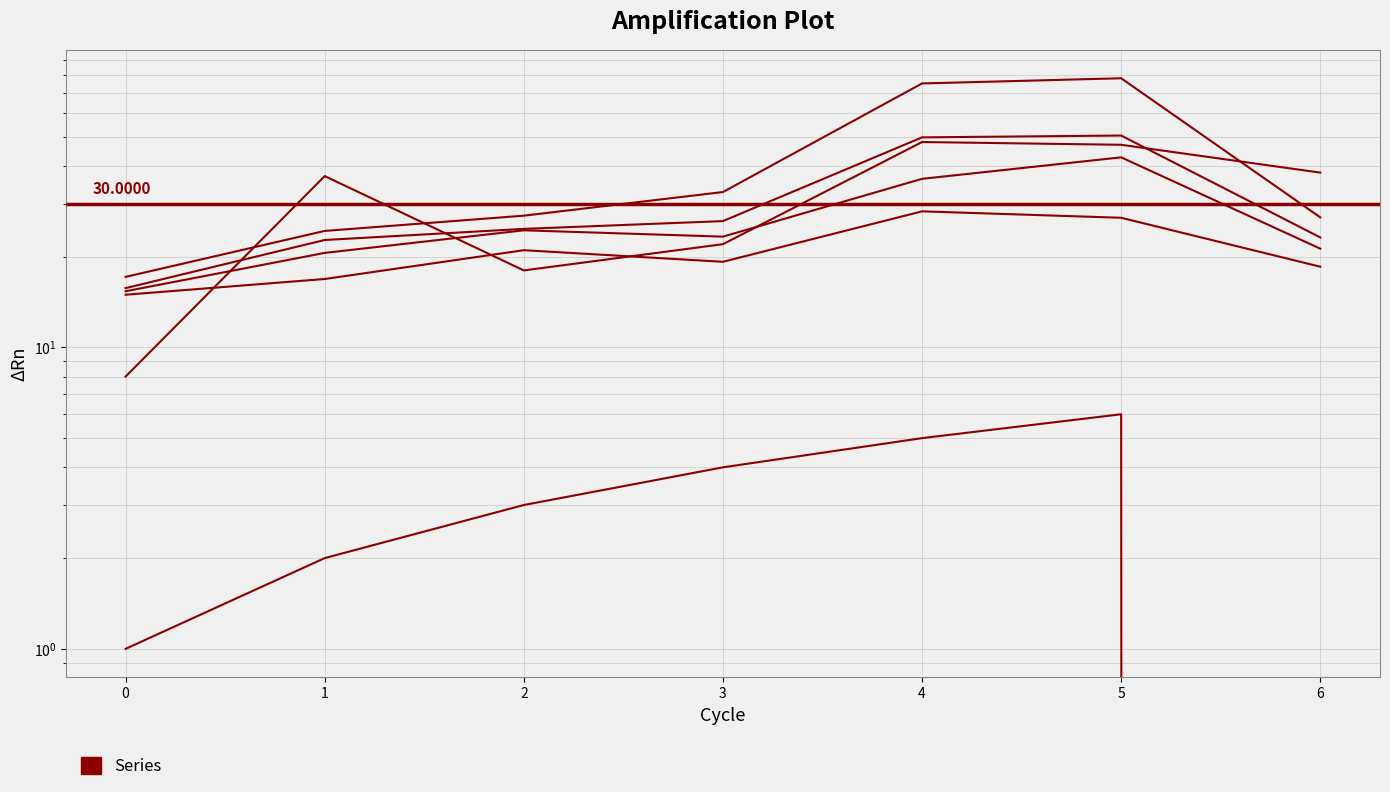

Which series has the largest total across all categories?

2